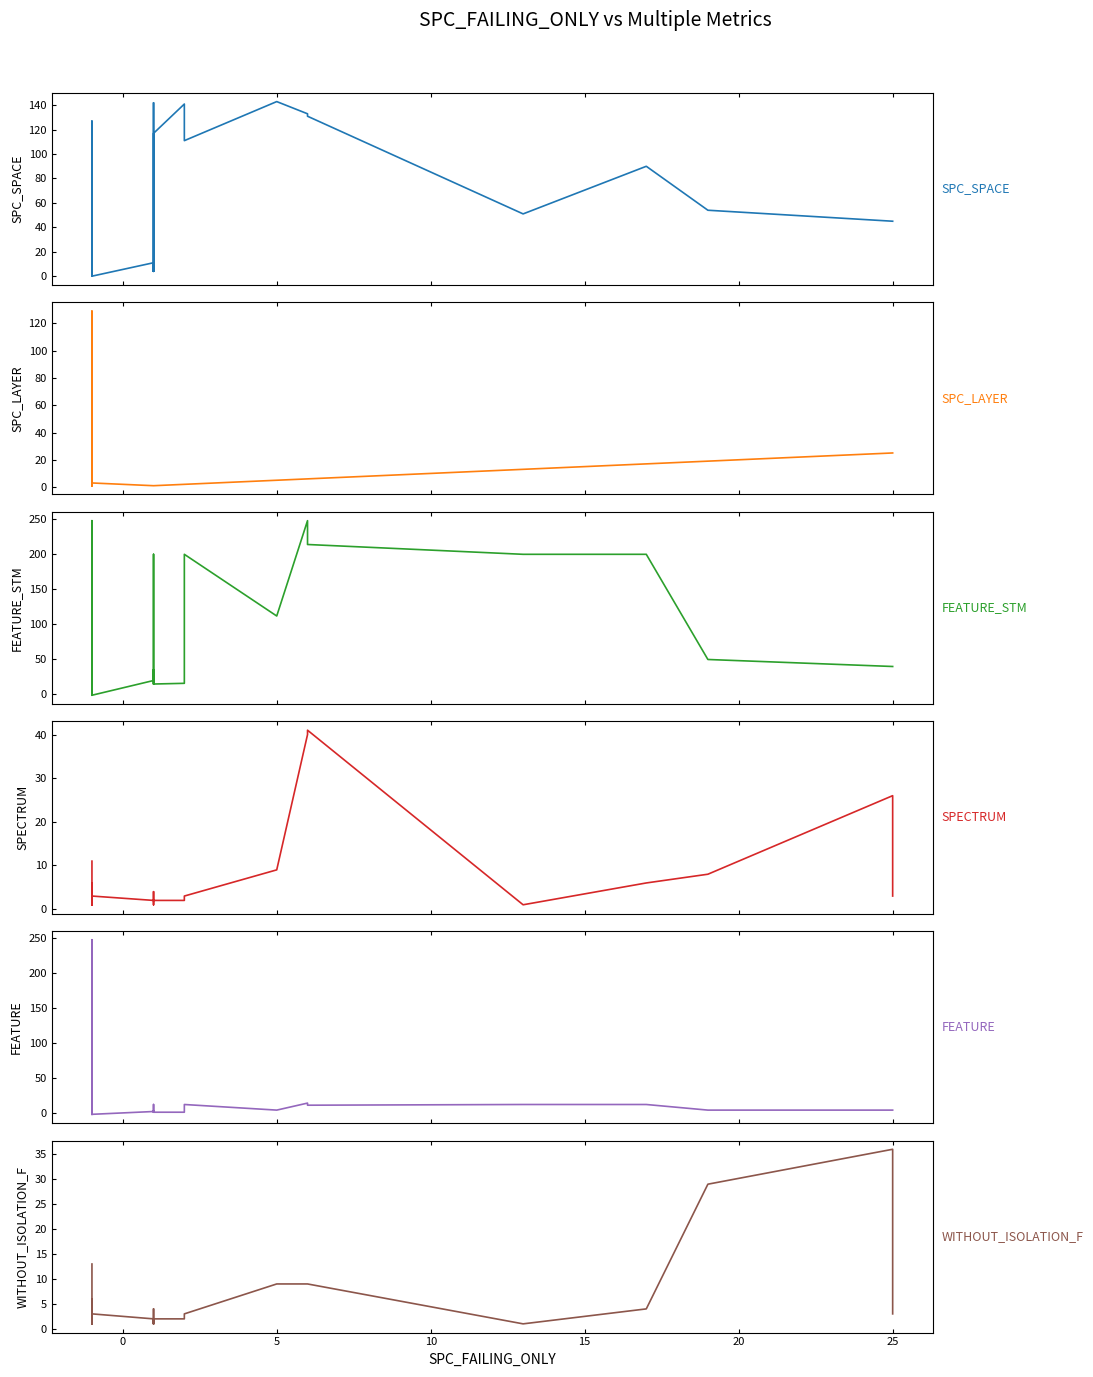

What is the difference between the maximum and minimum values in the WITHOUT_ISOLATION_F series?

35